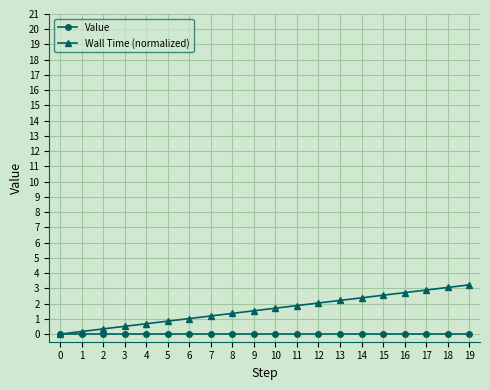

What is the spread (max minus min) of values at 2?

0.3